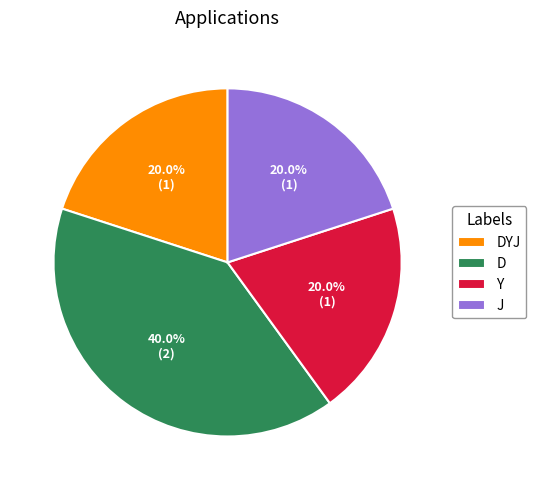

To the nearest percent, what is the combined percentage of Y and D?

60%